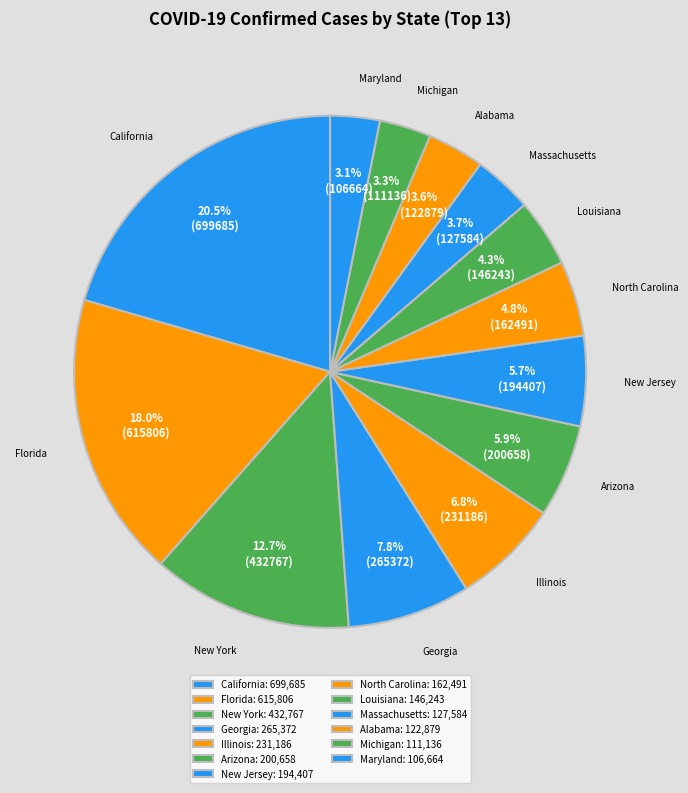

How many segments does this pie chart have?

13